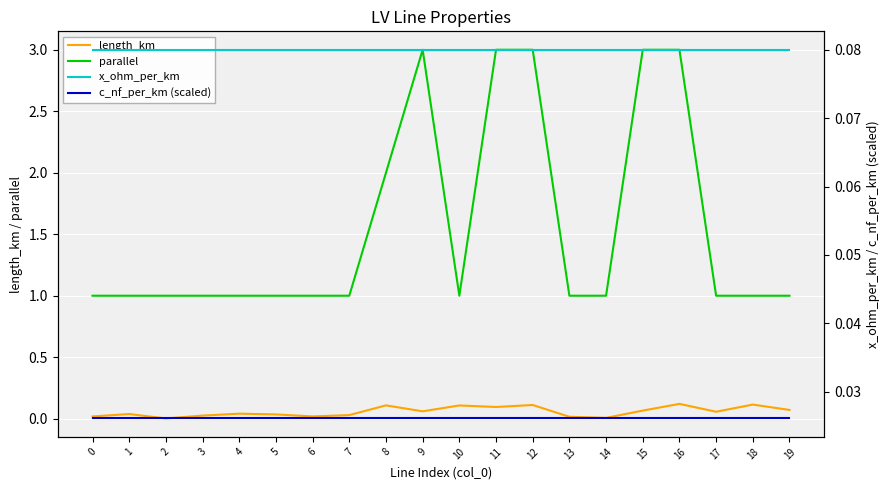

True or false: length_km has more than 1 interior local peaks.

True